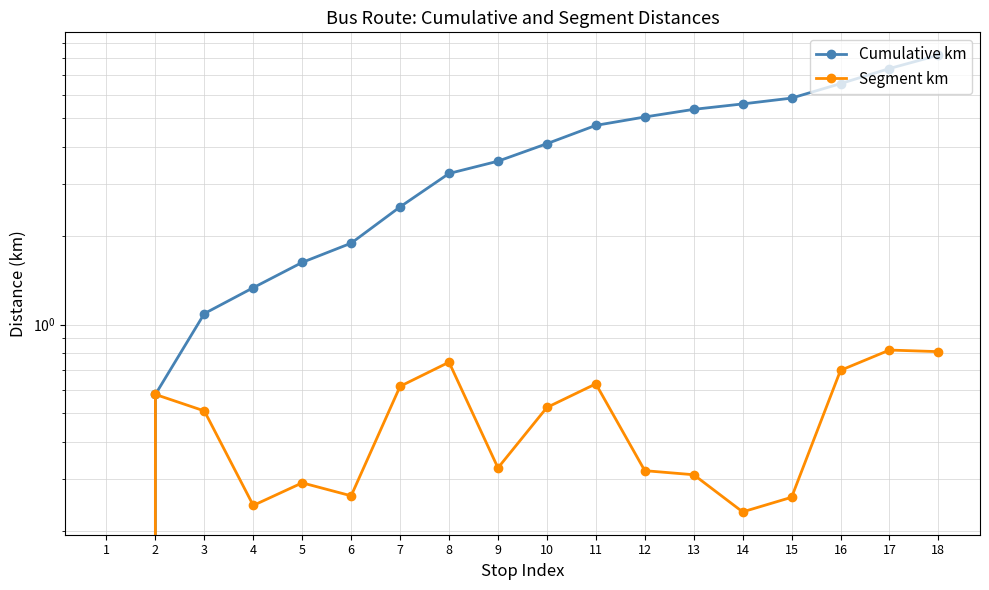

At which category does Segment km reach its first local peak?

2